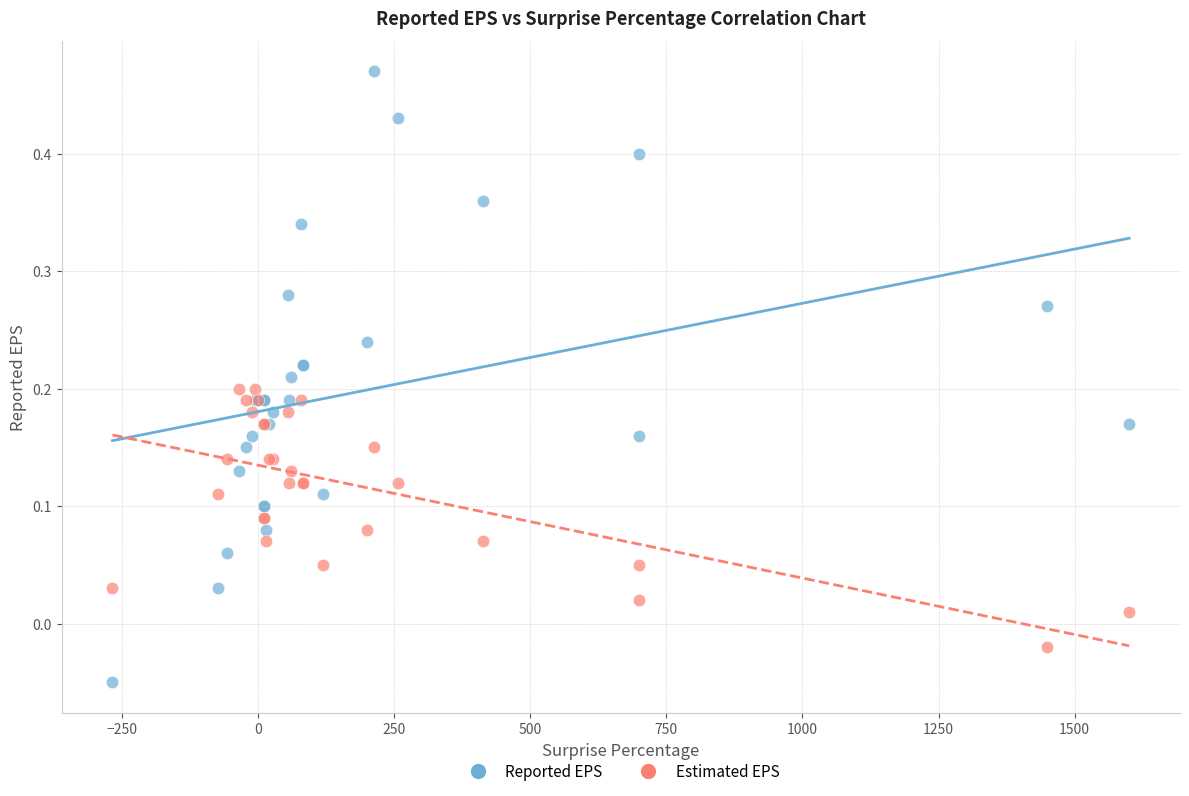

What are all the series names shown in the legend?

Reported EPS, Estimated EPS